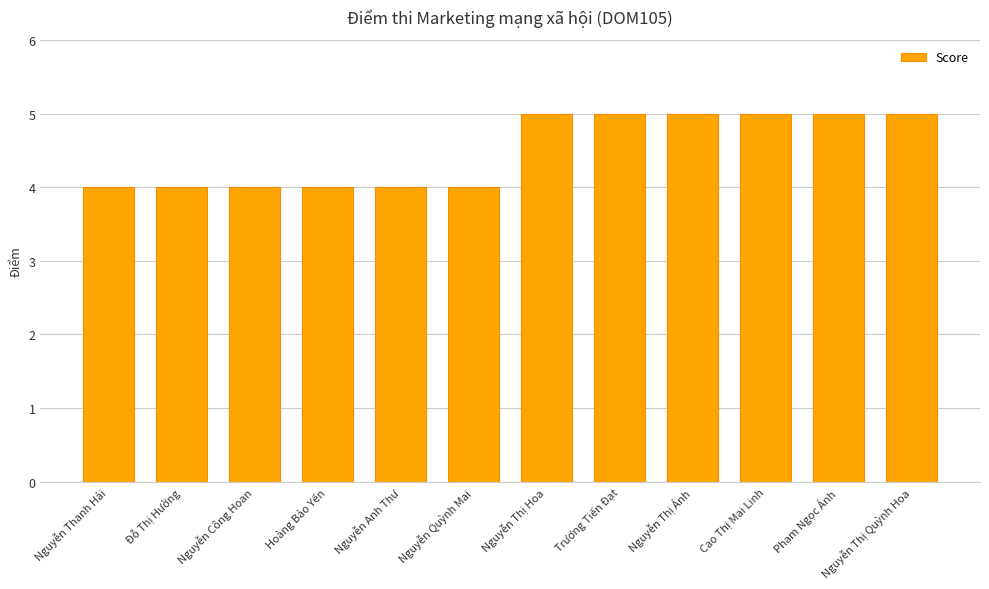

Count the number of categories in the chart.

12